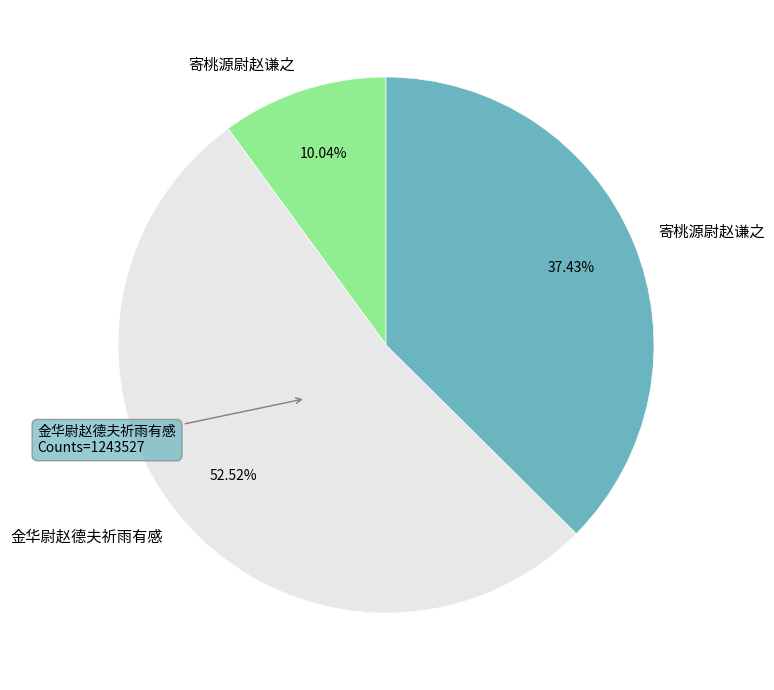

Is there any slice that represents more than half of the pie?

Yes